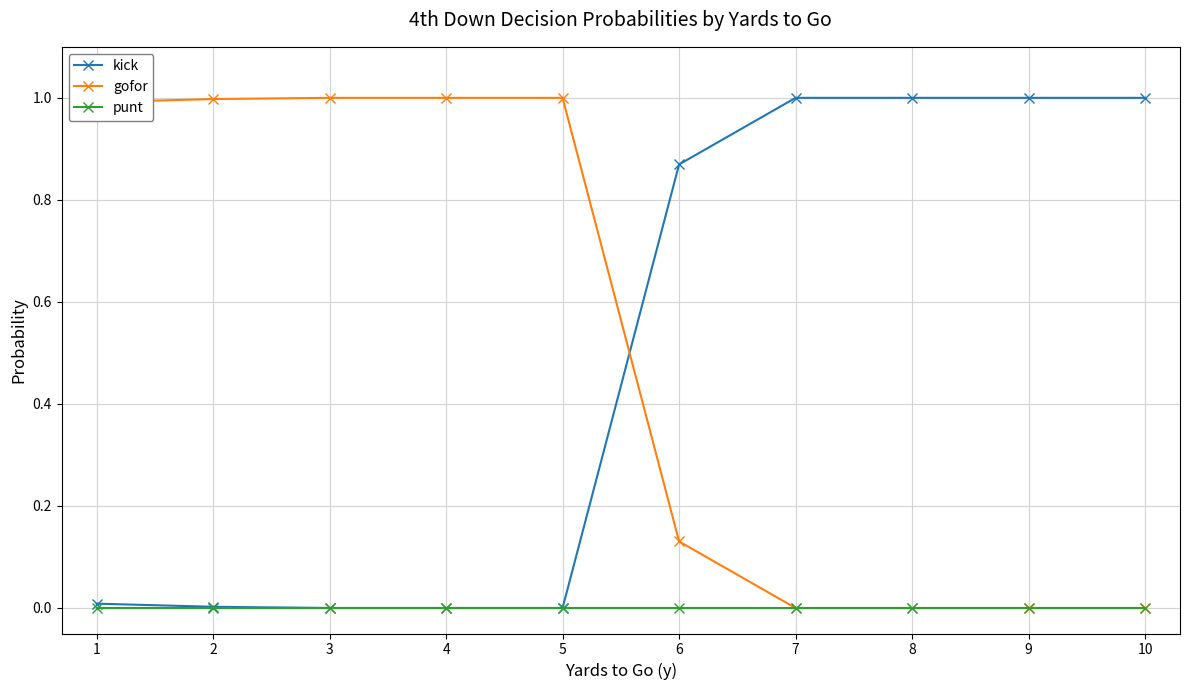

At how many categories does at least one series exceed 0?

10